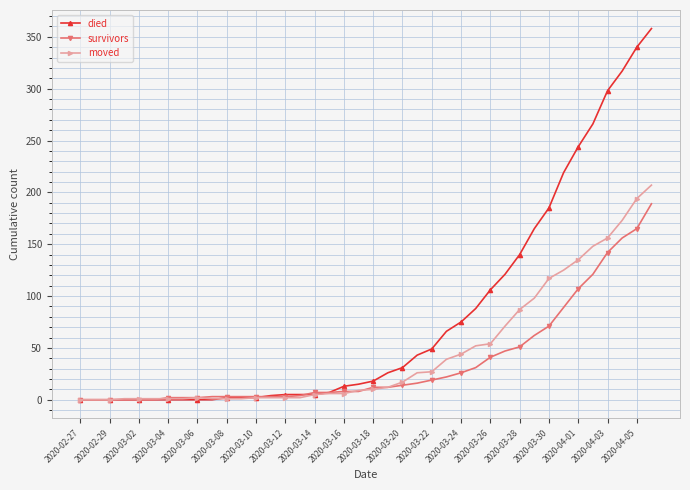

What is the average value of the moved series?

46